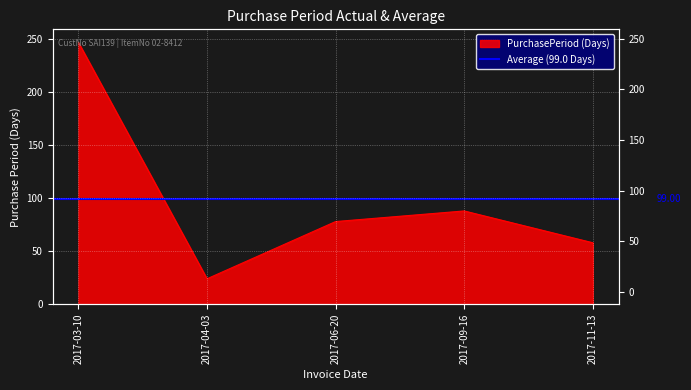

Where is the first local maximum?

2017-09-16